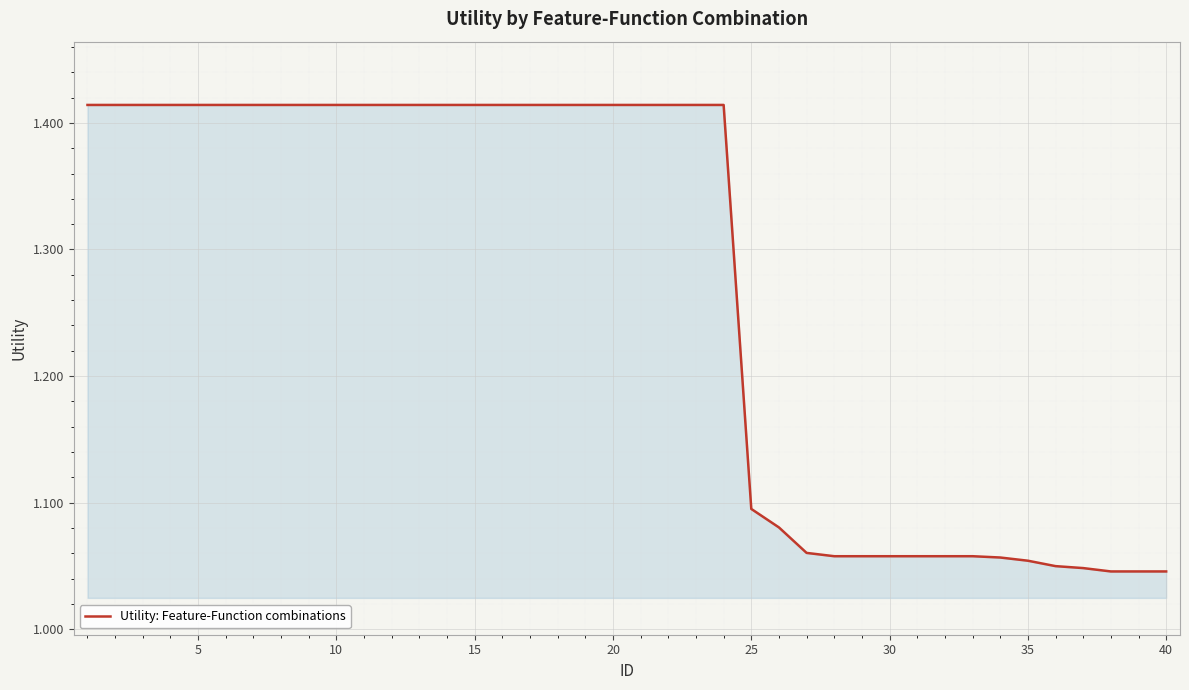

What is the difference between the maximum and minimum values?

0.4